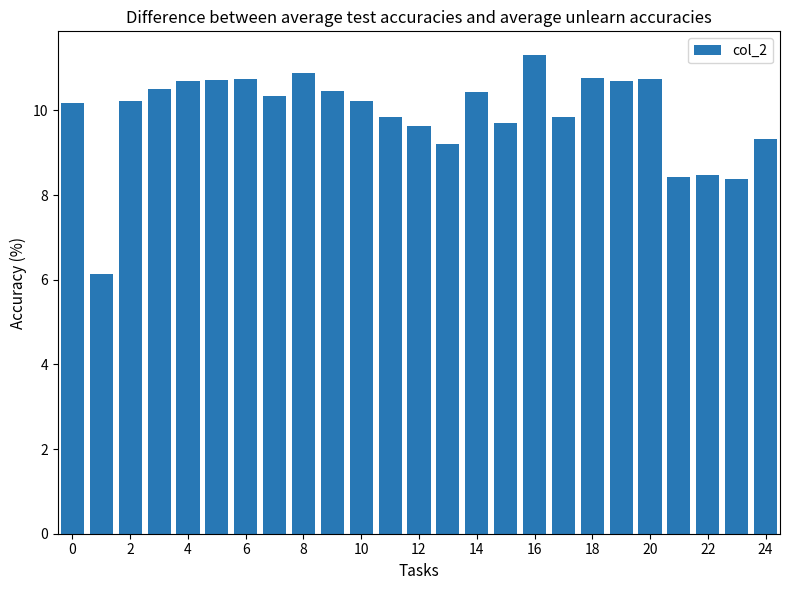

What is the value of the 8th bar from the left?

10.3